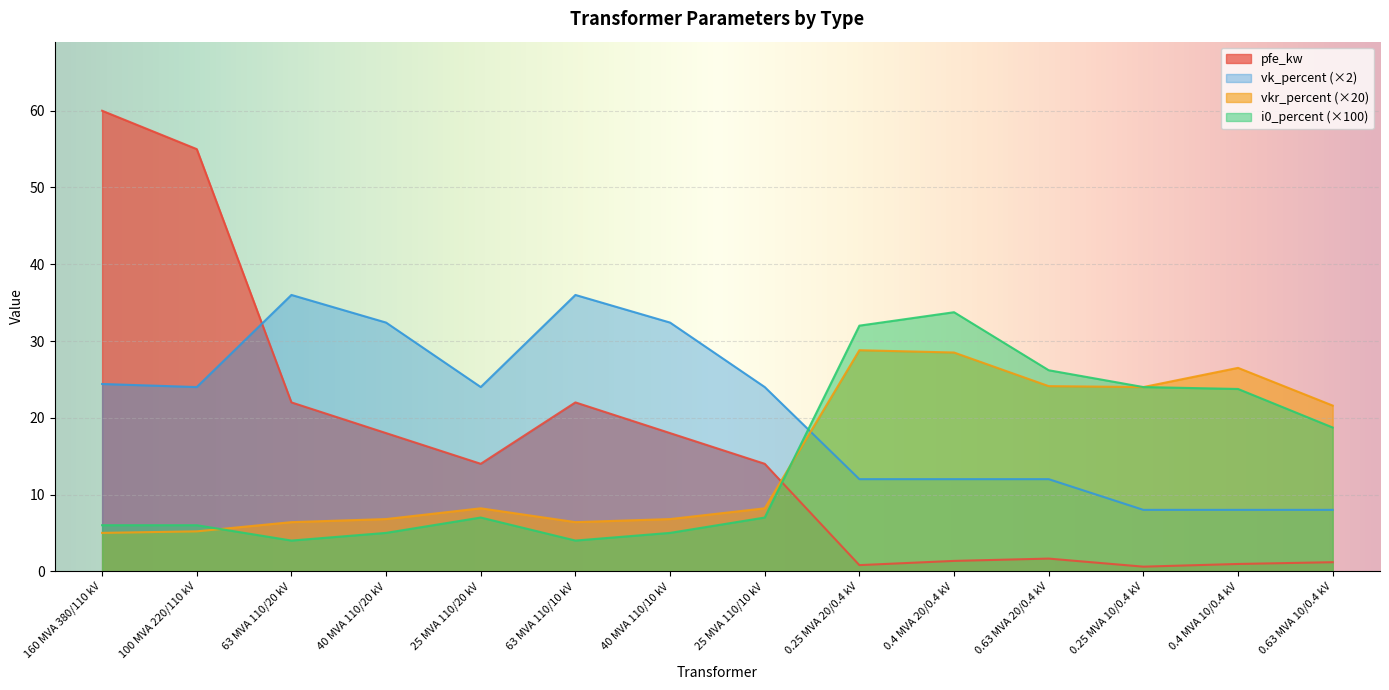

Which has a higher value, 100 MVA 220/110 kV or 0.4 MVA 10/0.4 kV?

100 MVA 220/110 kV